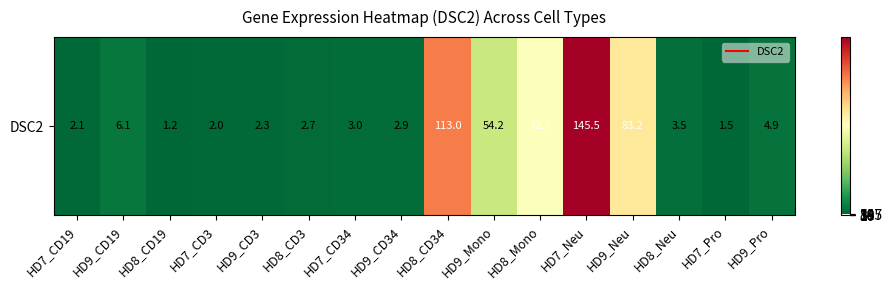

What is the difference between the values at HD9_CD19 and HD7_CD19?

4.0